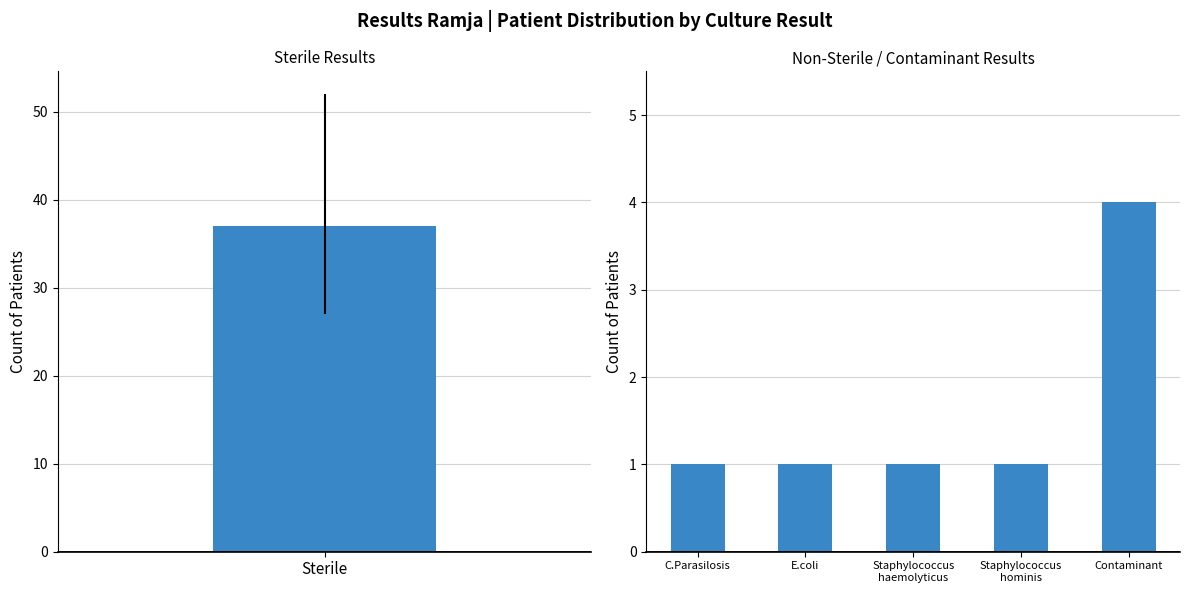

What is the sum of the values at Contaminant and Staphylococcus hominis?

5